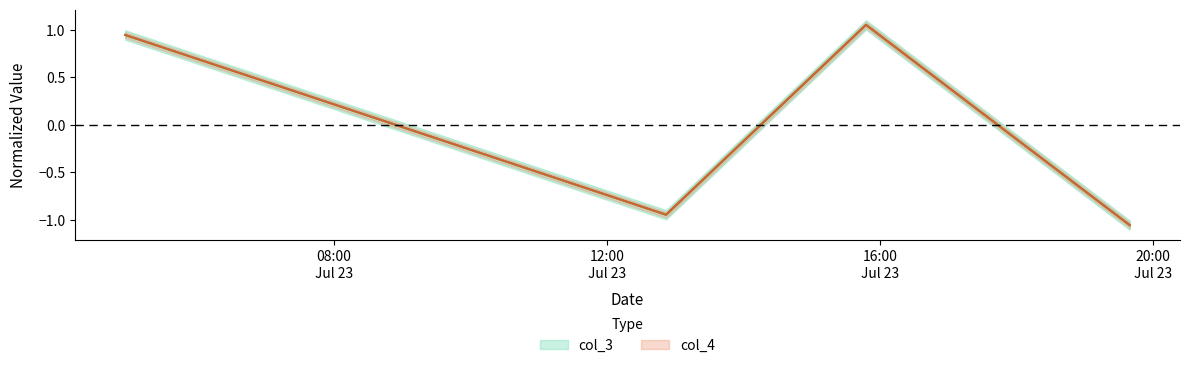

At which label does col_3 reach its minimum?

2021-07-23 19:39:35